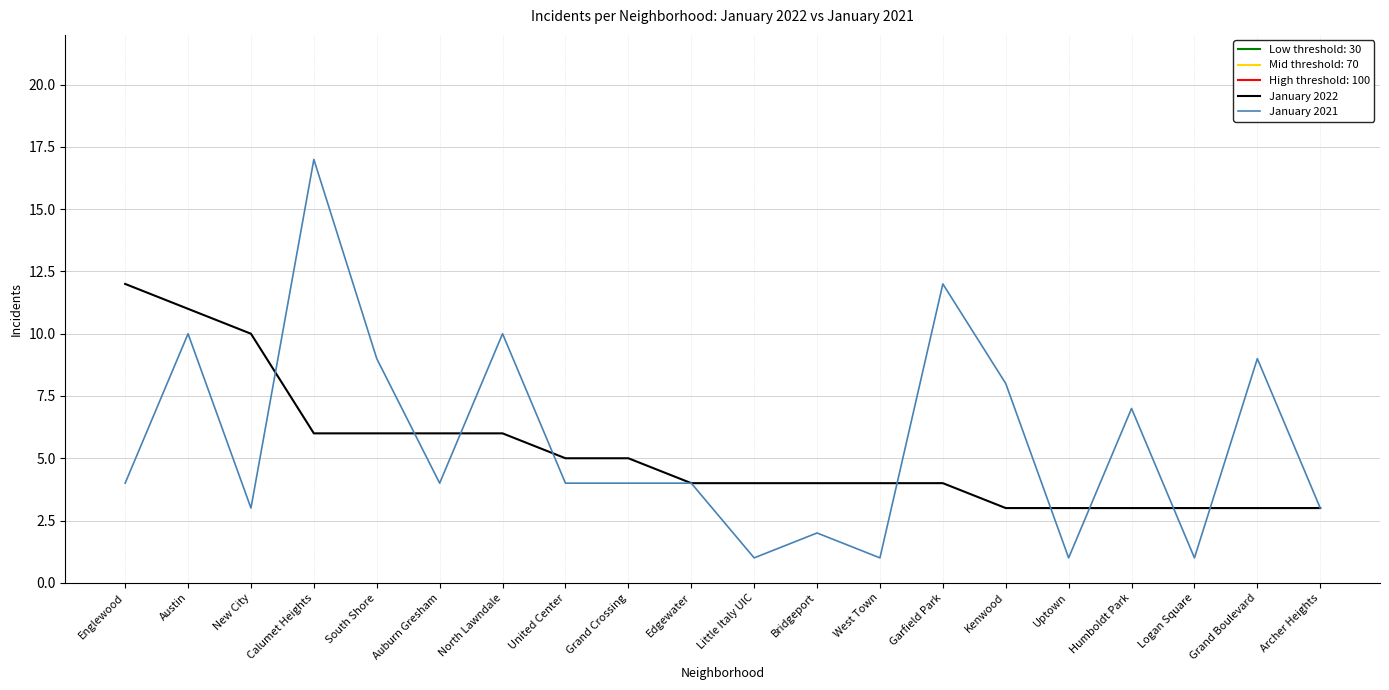

How many series are shown in this chart?

2